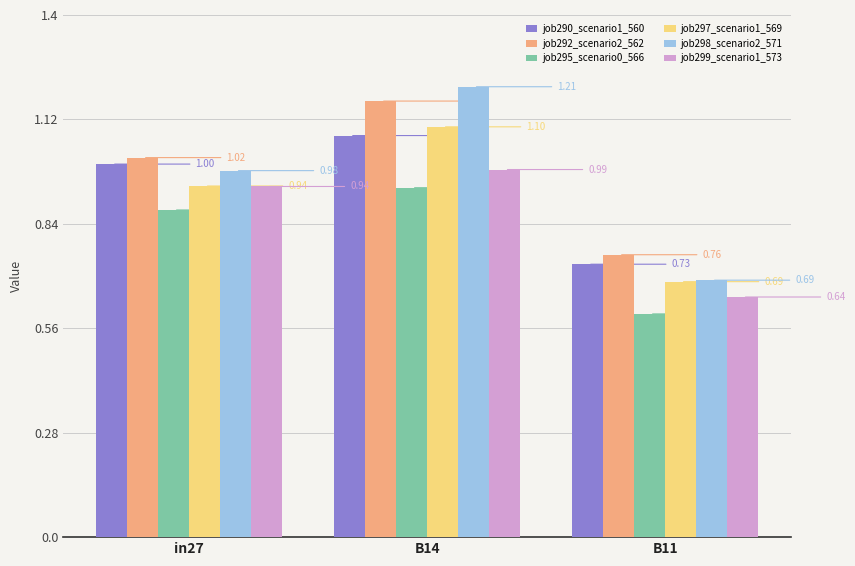

Count the number of data series in this chart.

6